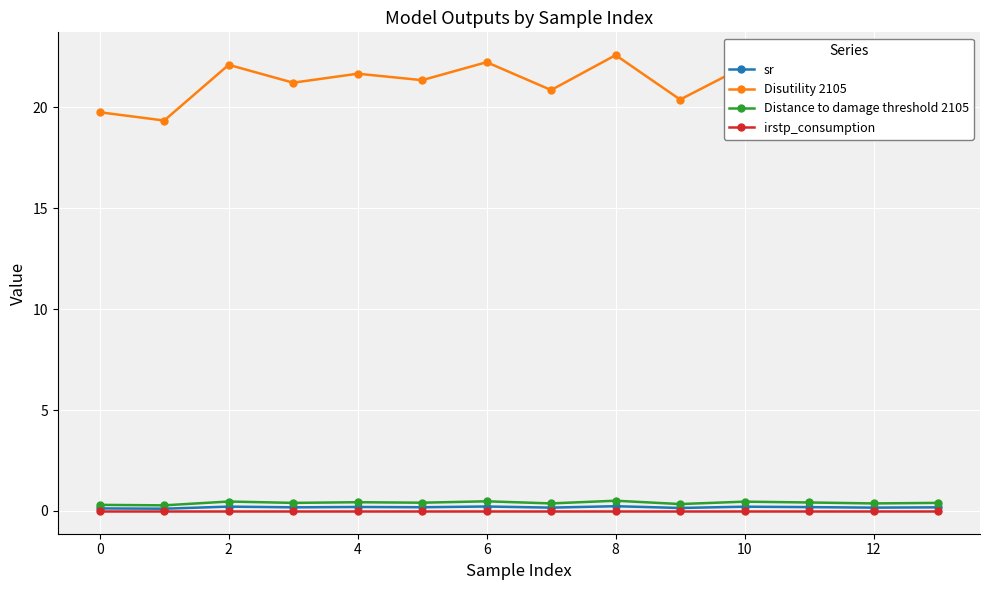

What are all the series names shown in the legend?

sr, Disutility 2105, Distance to damage threshold 2105, irstp_consumption